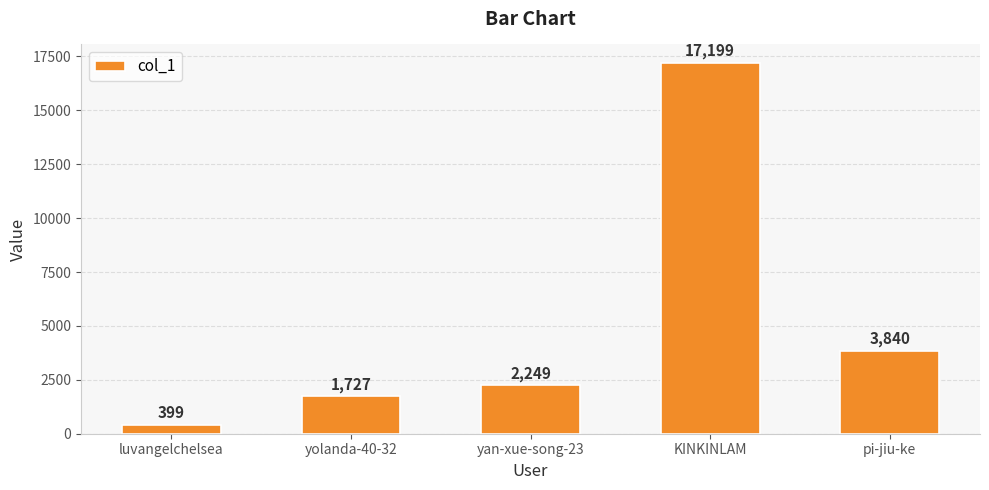

What is the value of the 3rd bar from the left?

2249